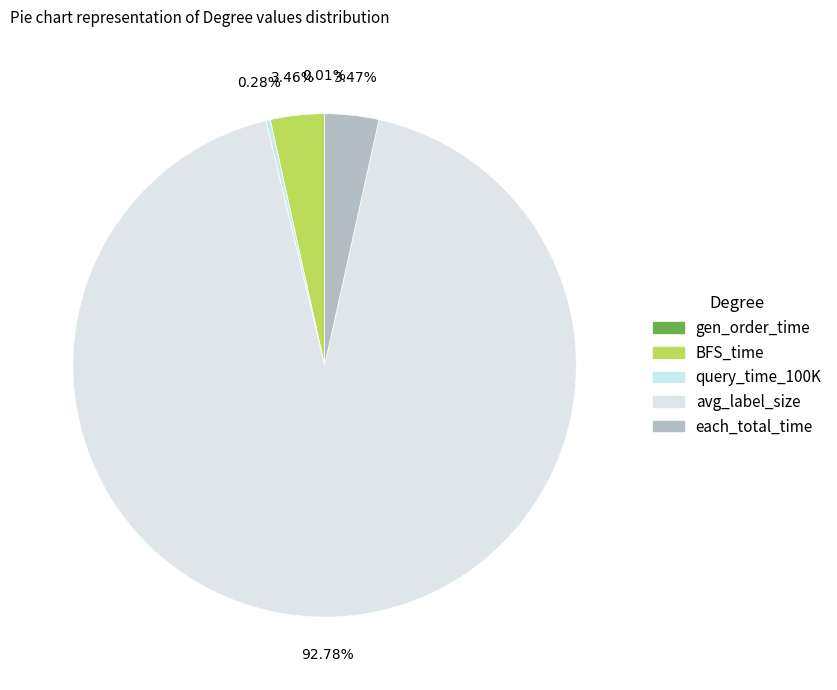

What is the change in value from gen_order_time to BFS_time?

+4.7